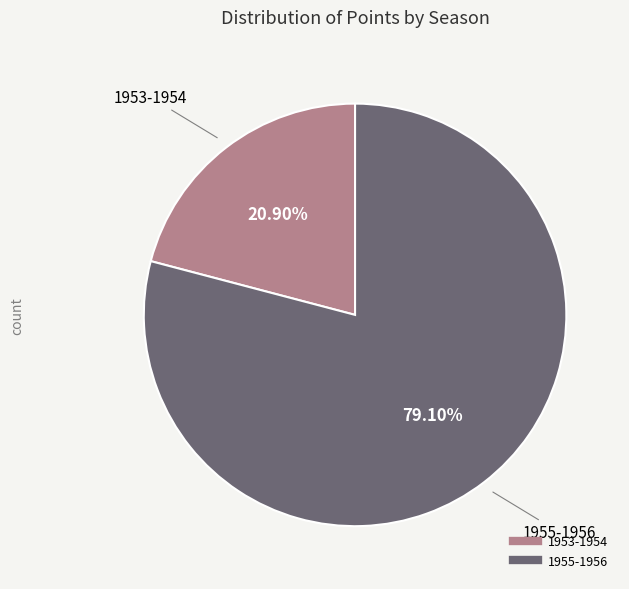

Is 1955-1956 the majority of the pie?

Yes